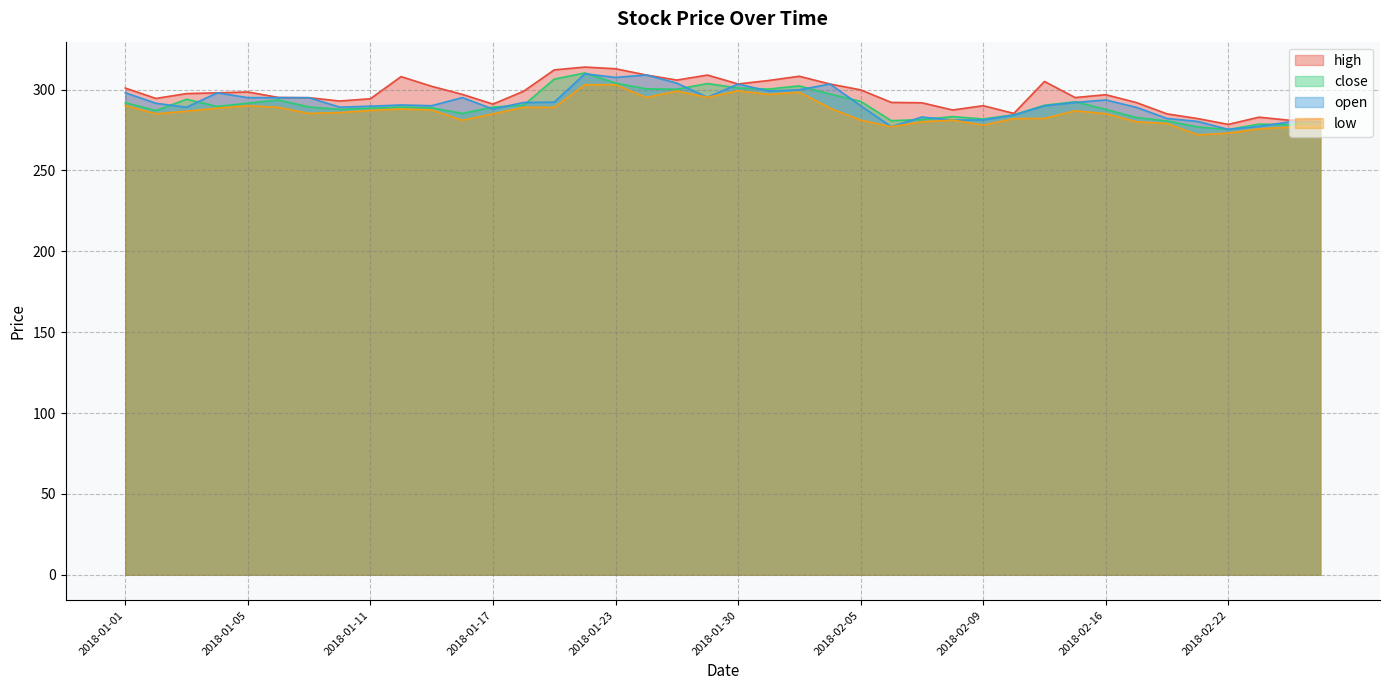

What is the value of the low point at the 25th from the left?

281.1